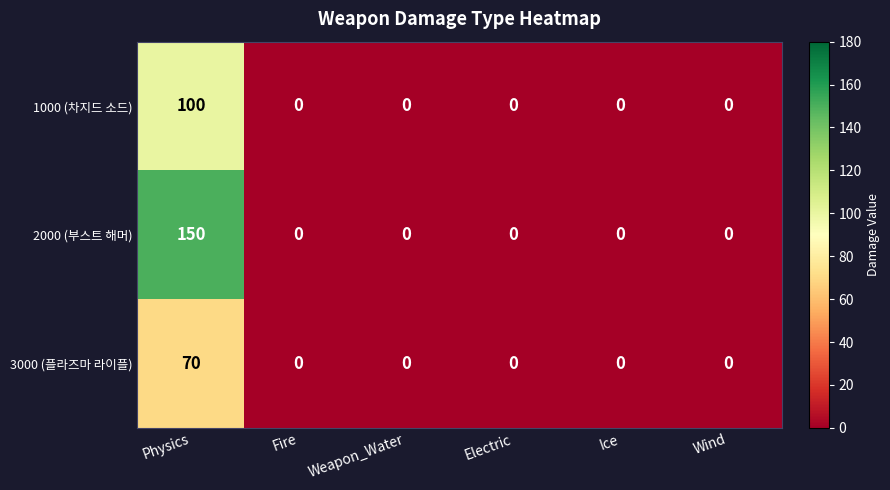

Rank the series by their maximum value, from highest to lowest.

2000 (부스트 해머), 1000 (차지드 소드), 3000 (플라즈마 라이플)